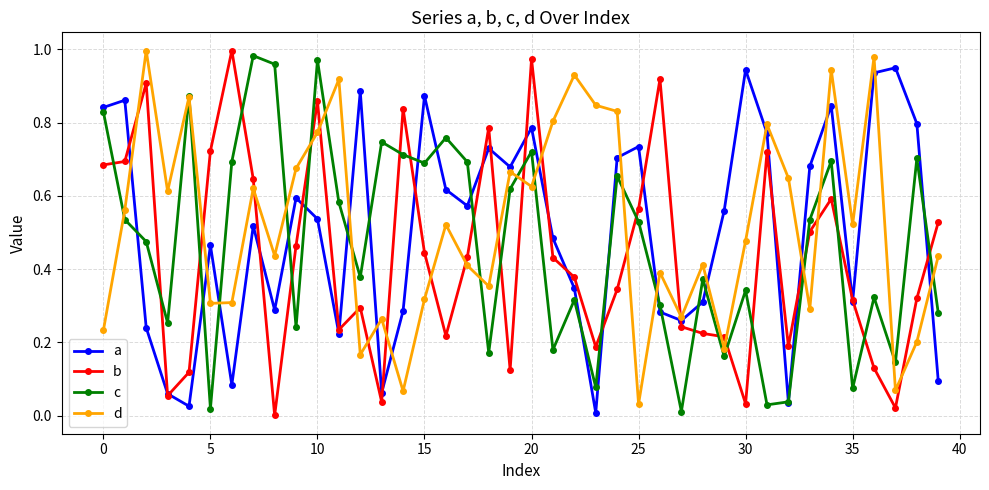

True or false: d has more than 0 interior local peaks.

True